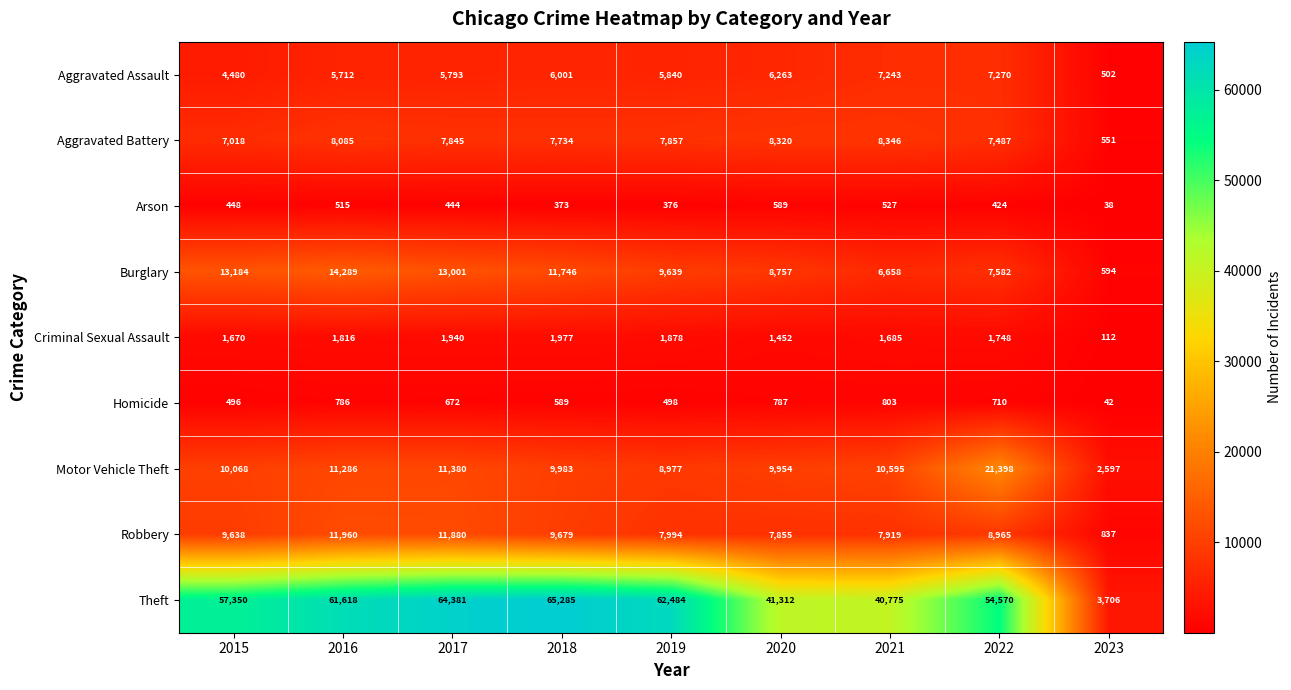

At which category does the chart reach its peak across all series?

2018